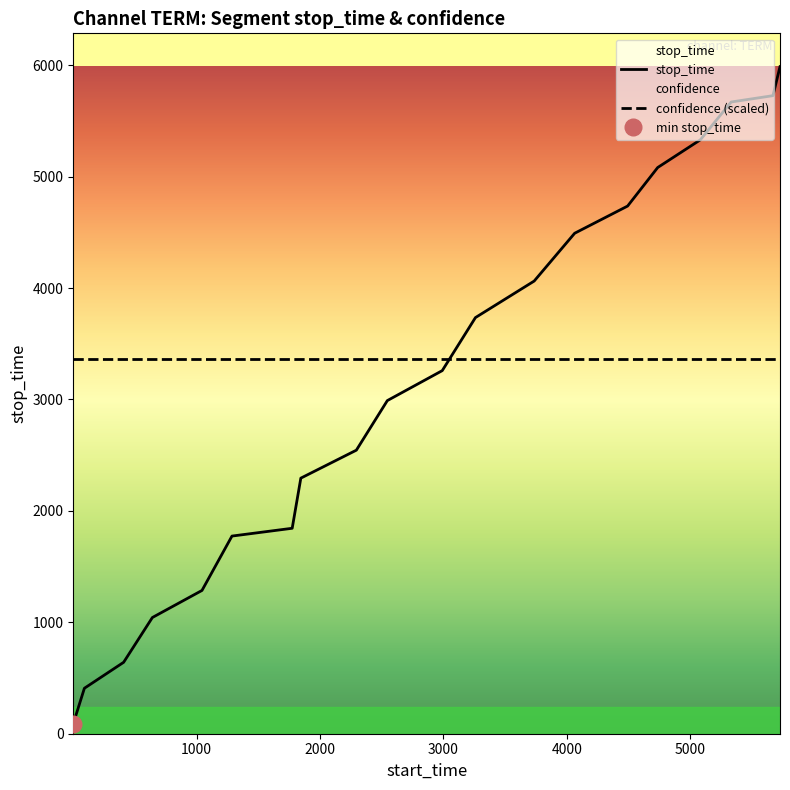

How many data points are above 3259?

9